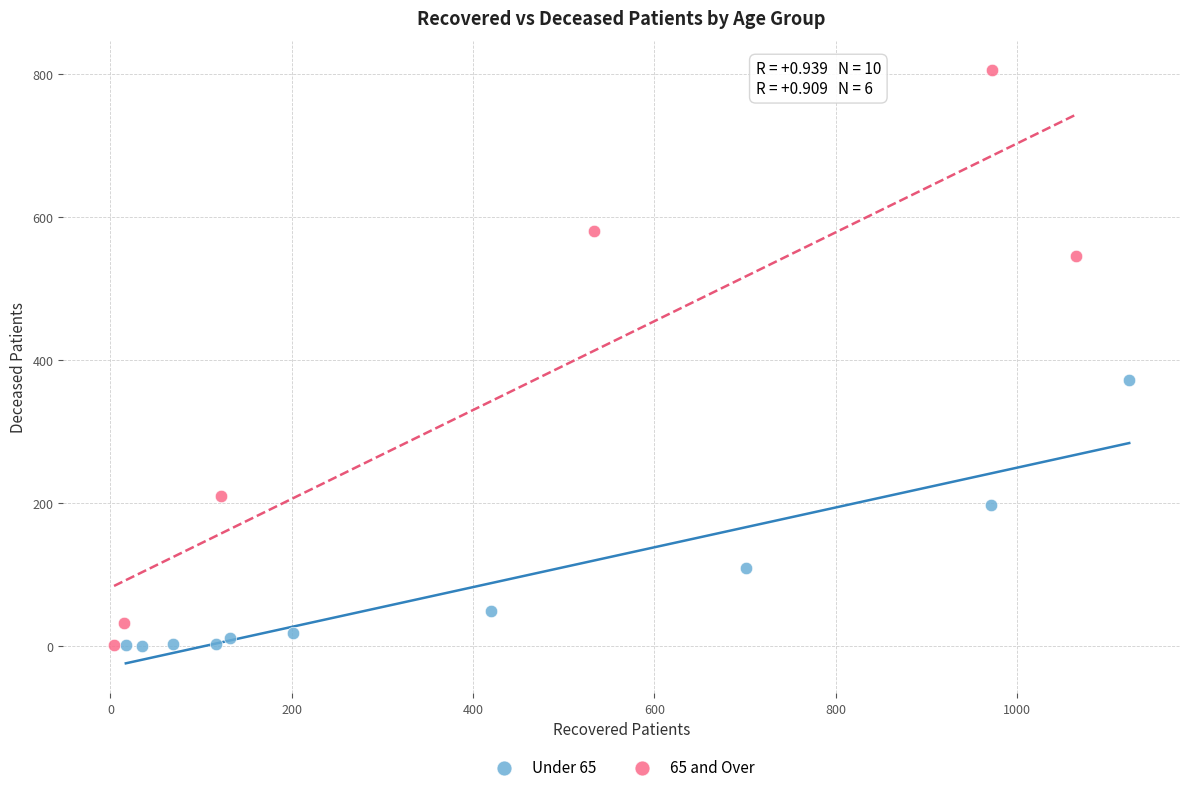

Which series reaches the maximum Y coordinate?

65 and Over